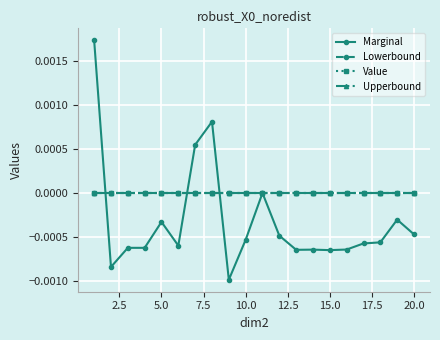

Does the chart have visible grid lines?

Yes